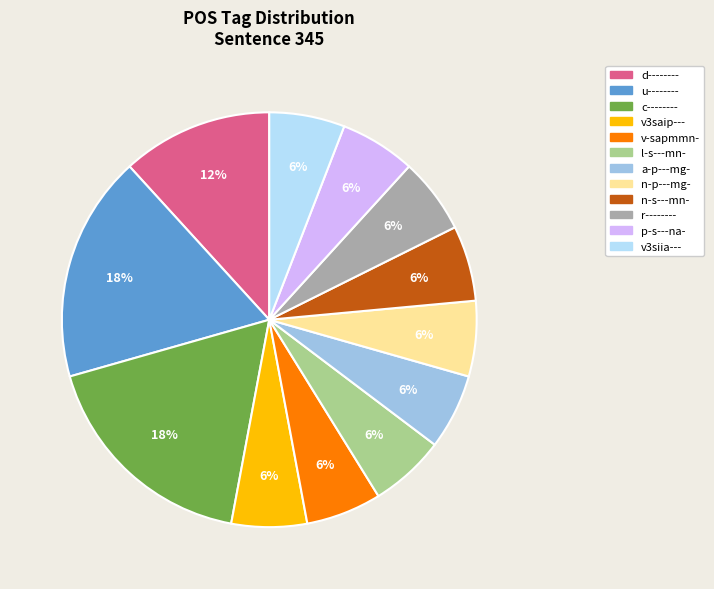

To the nearest percent, what is the difference between the largest and smallest slice percentages?

12%